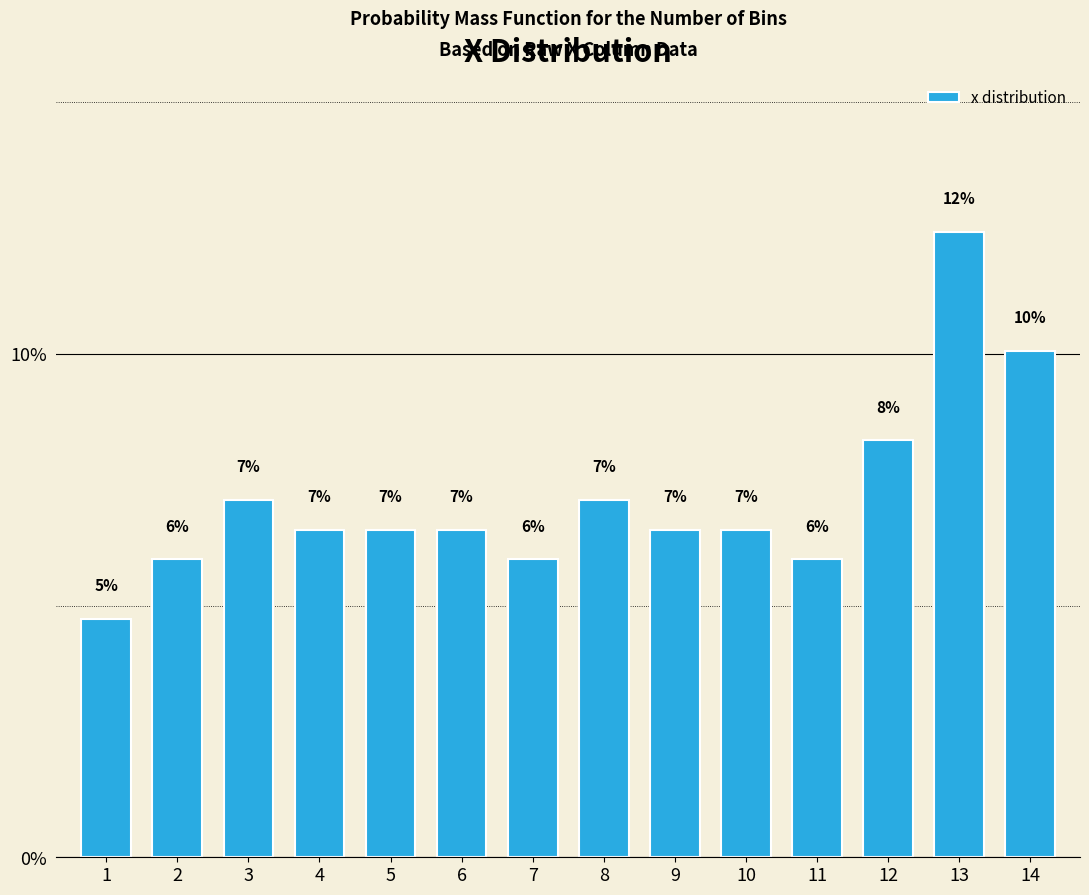

Are the bars horizontal?

No